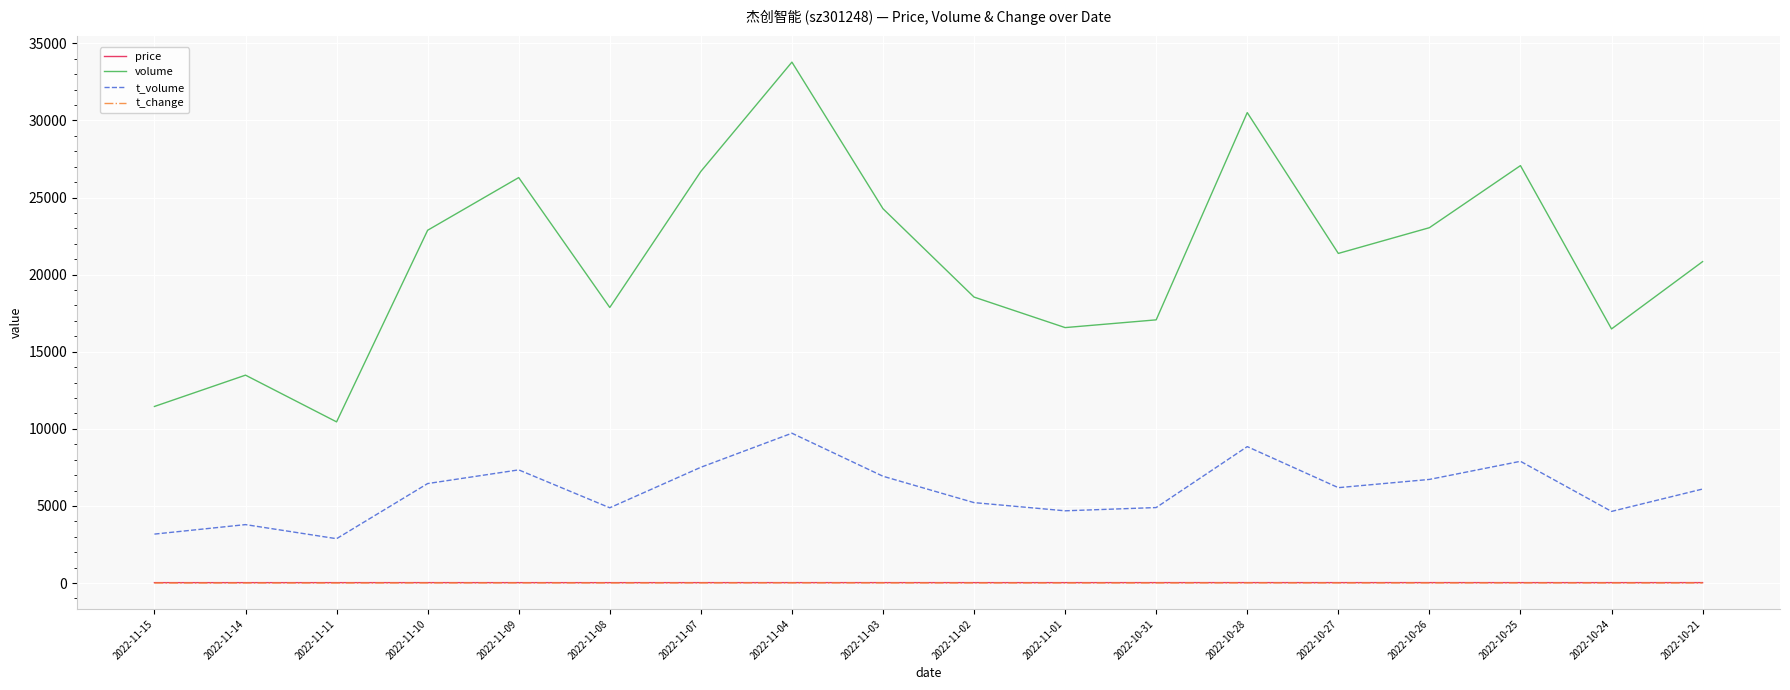

True or false: volume has more than 2 interior local peaks.

True